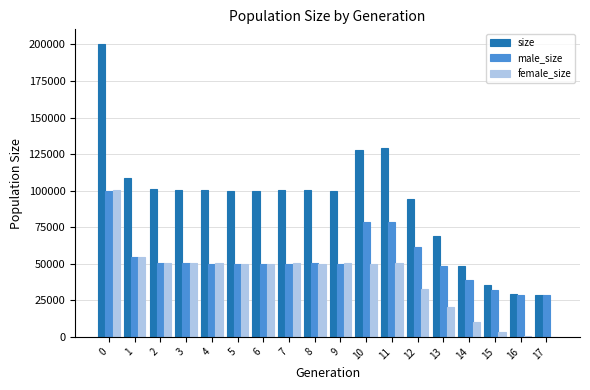

Which series has the widest spread of values?

size